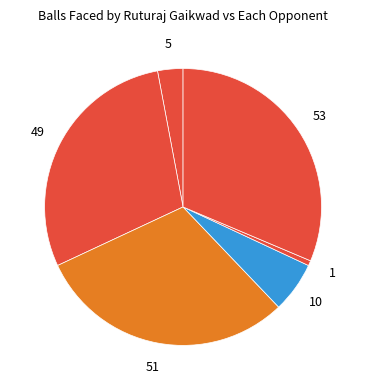

Does any single category account for the majority?

No